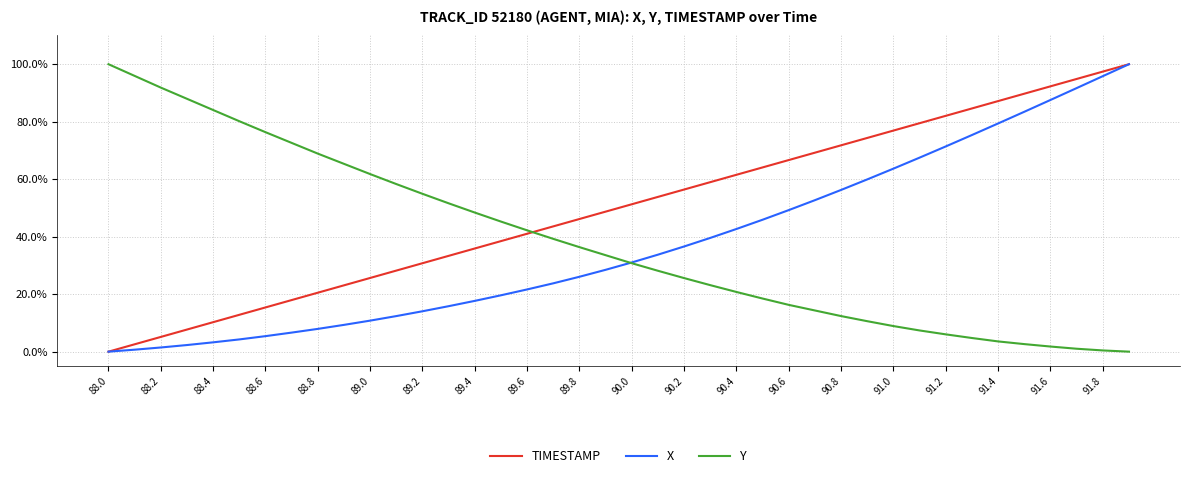

True or false: TIMESTAMP and Y cross at least once.

True